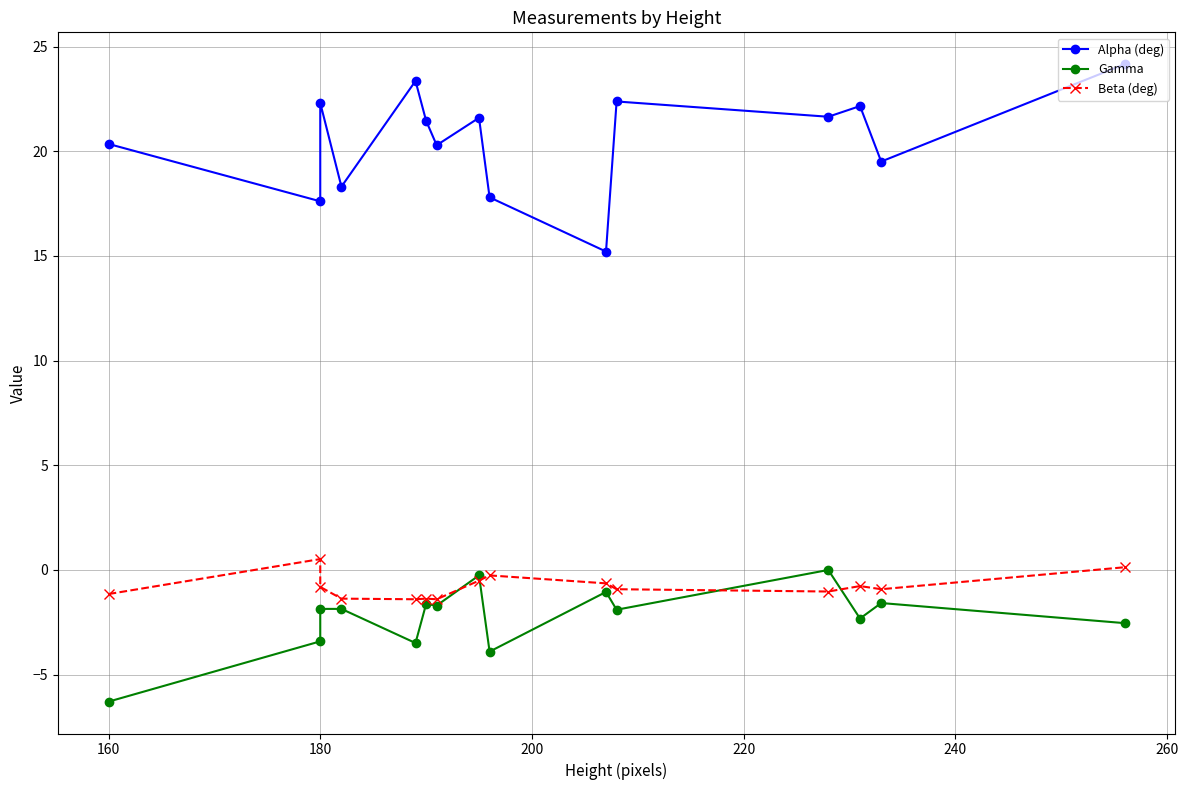

What is the greatest value displayed?

24.2